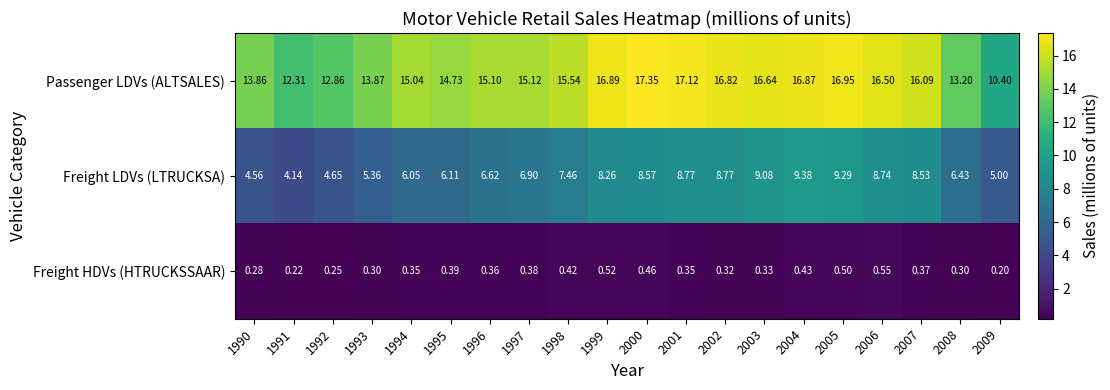

How many categories are shown in the chart?

20